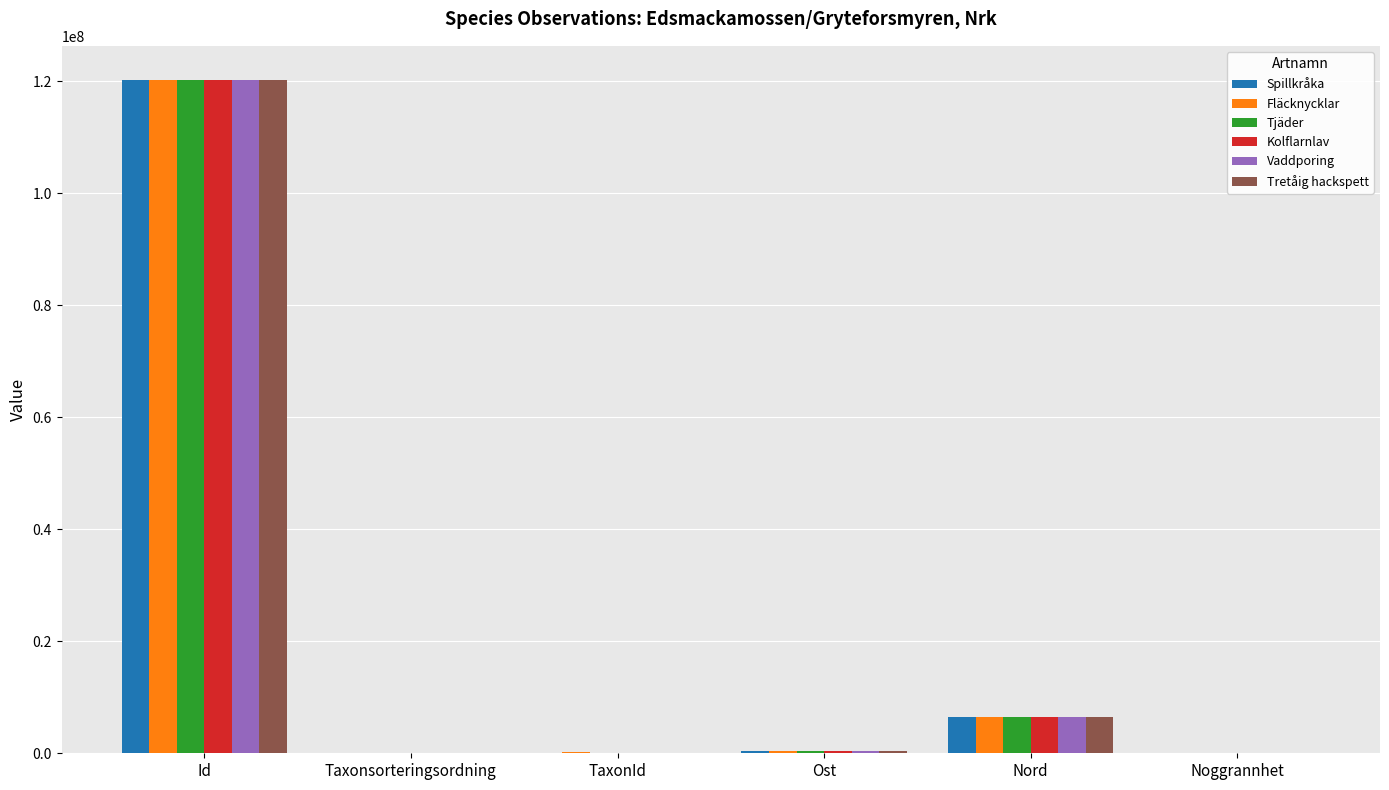

True or false: Spillkråka has a value of 120285805 at Id.

True